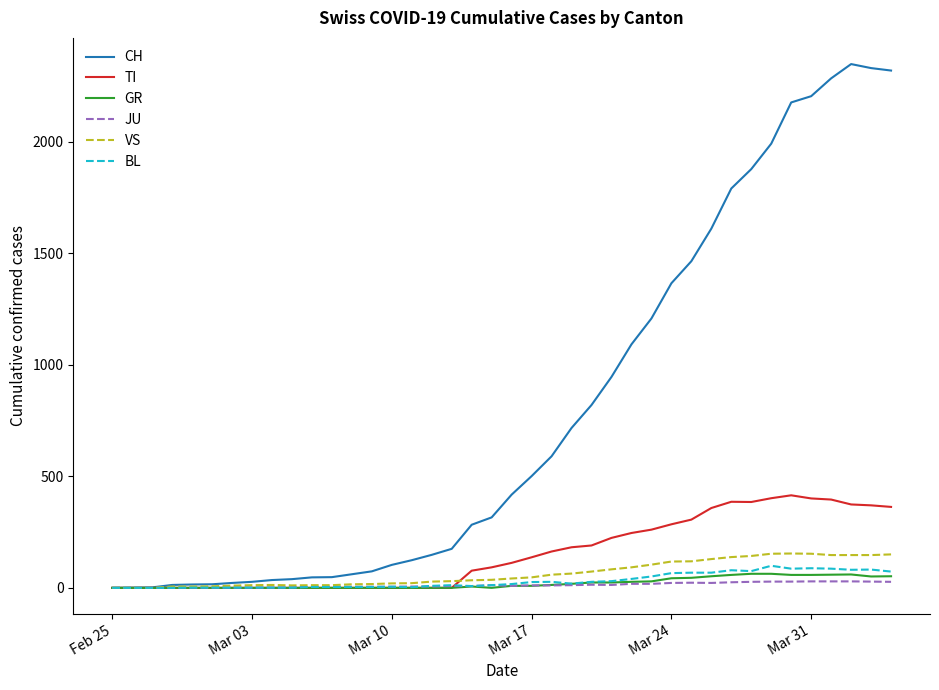

Which series has the widest spread of values?

CH